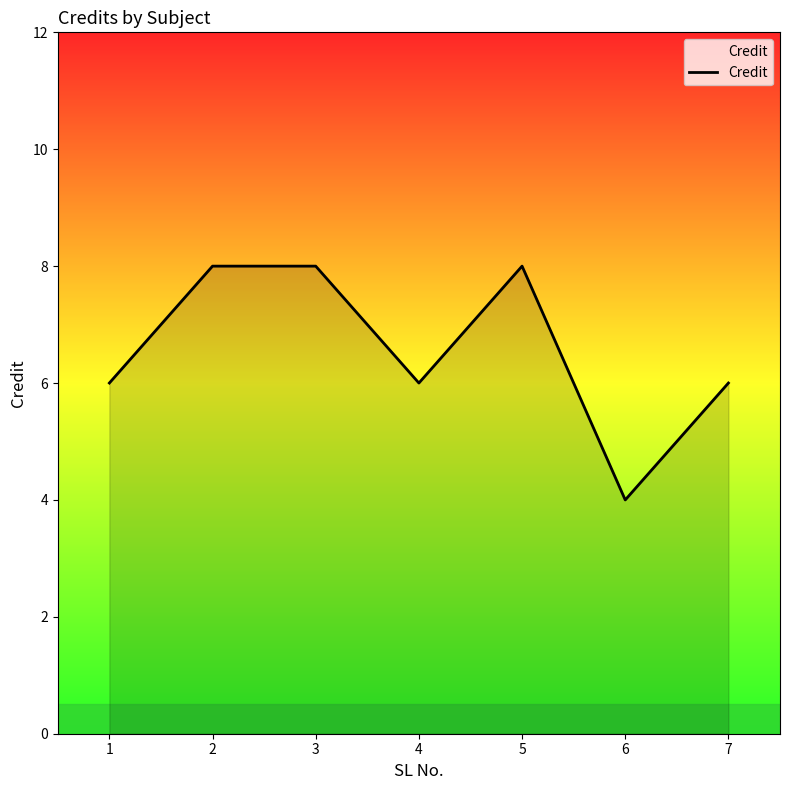

What value does the data have at 2?

8